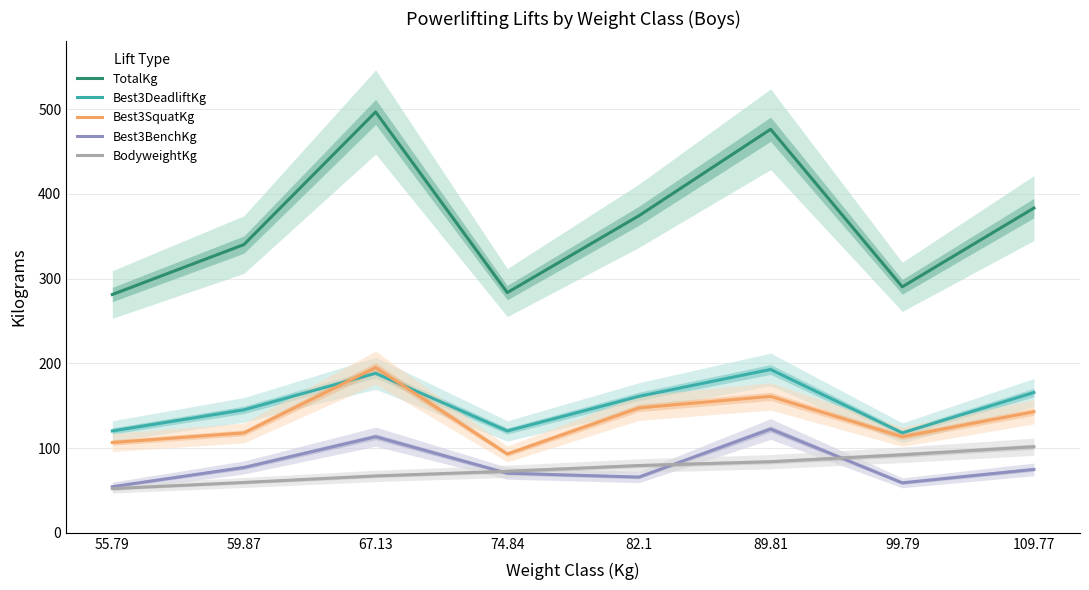

What is the total value across all series at 99.79?

672.7